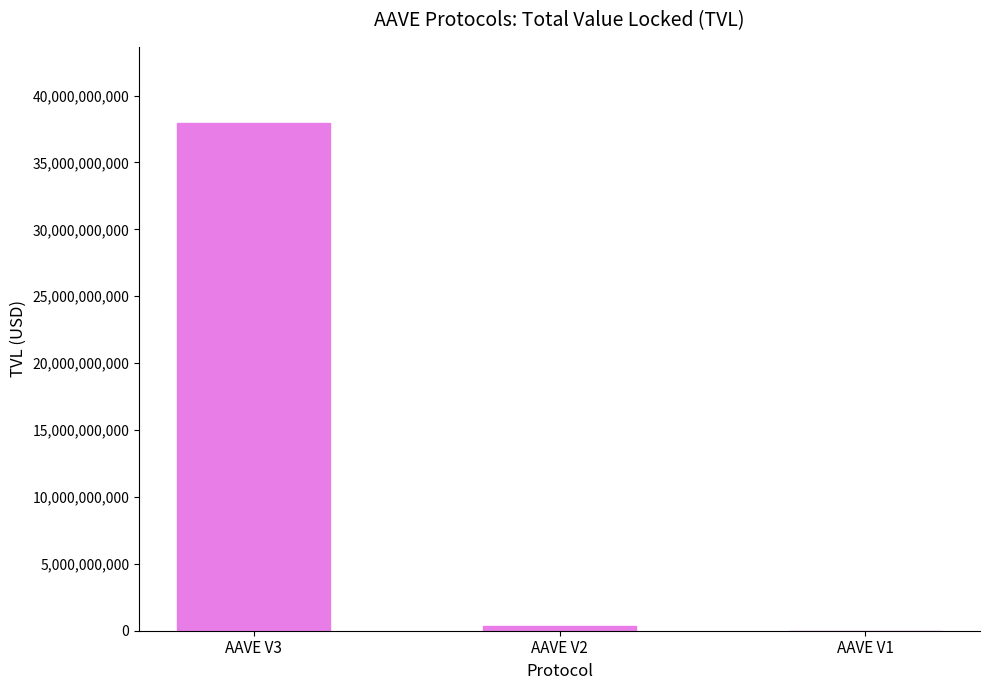

The value at AAVE V3 is 37945416468.7. True or false?

True